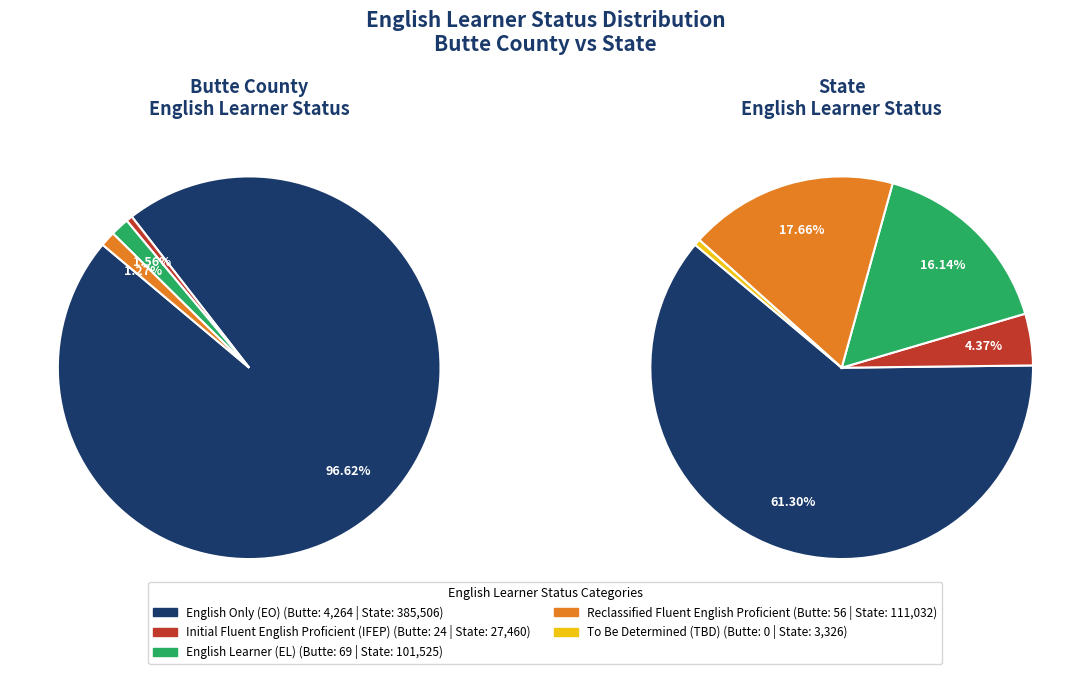

What percentage is NOT represented by Butte County?

98.9%